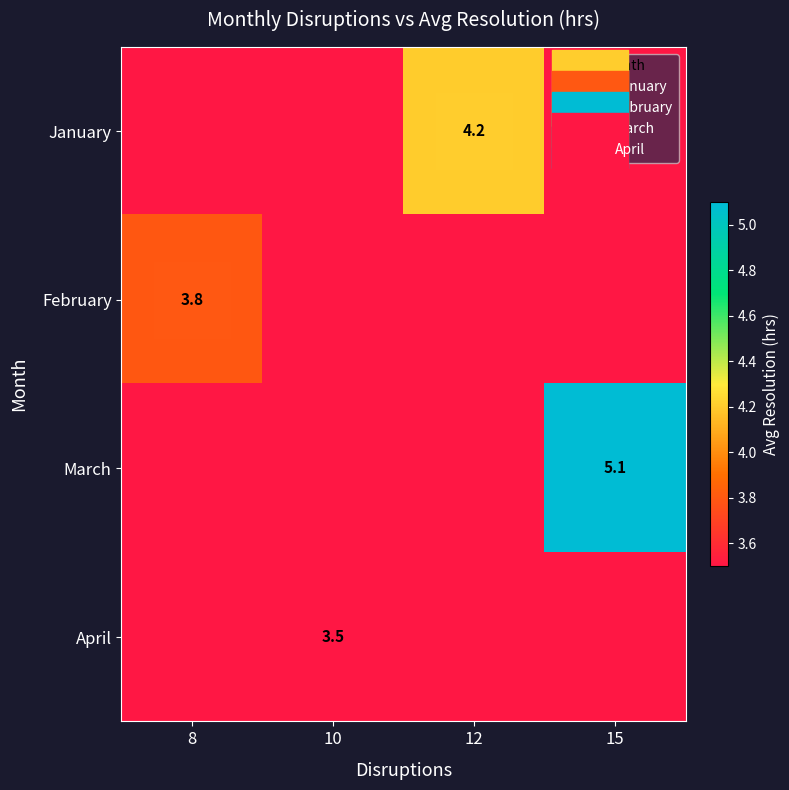

Count the number of categories in the chart.

4